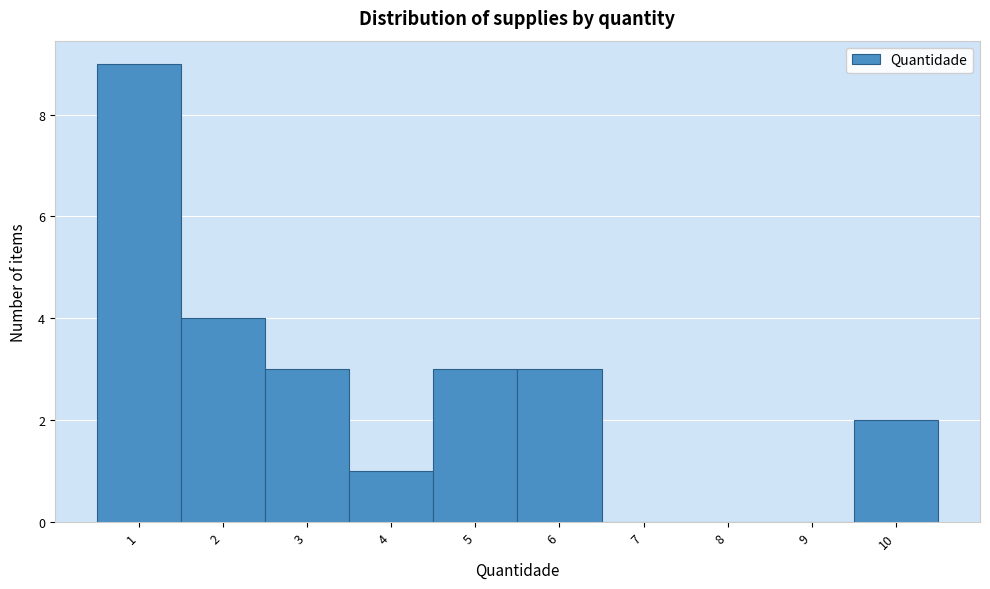

Over which range of the x-axis is the bar tallest?

0.5 to 1.5